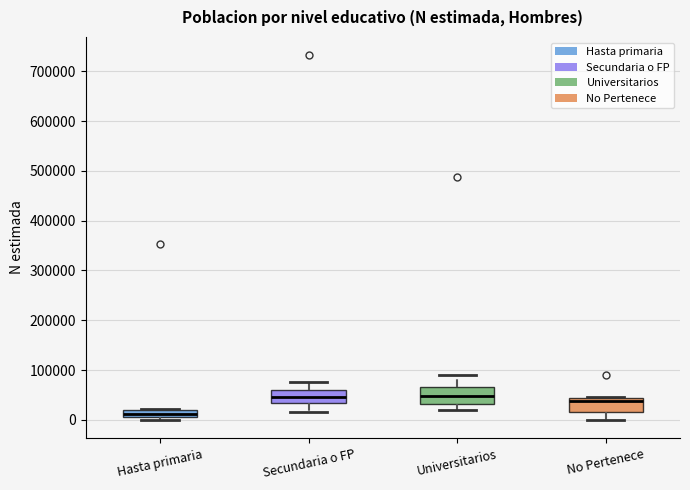

Which box's median line is the lowest?

Hasta primaria